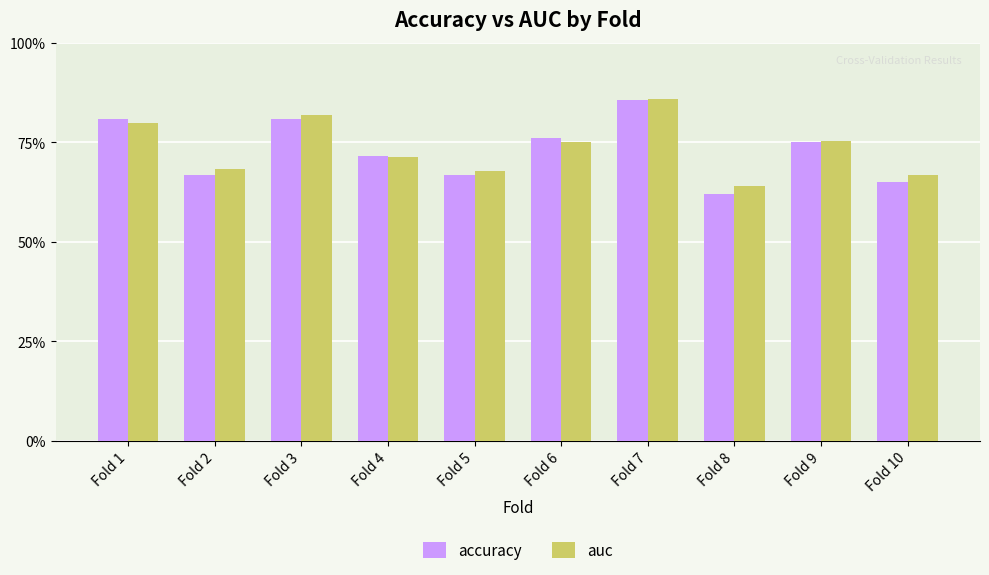

What is the difference between the maximum and minimum values in the accuracy series?

0.2